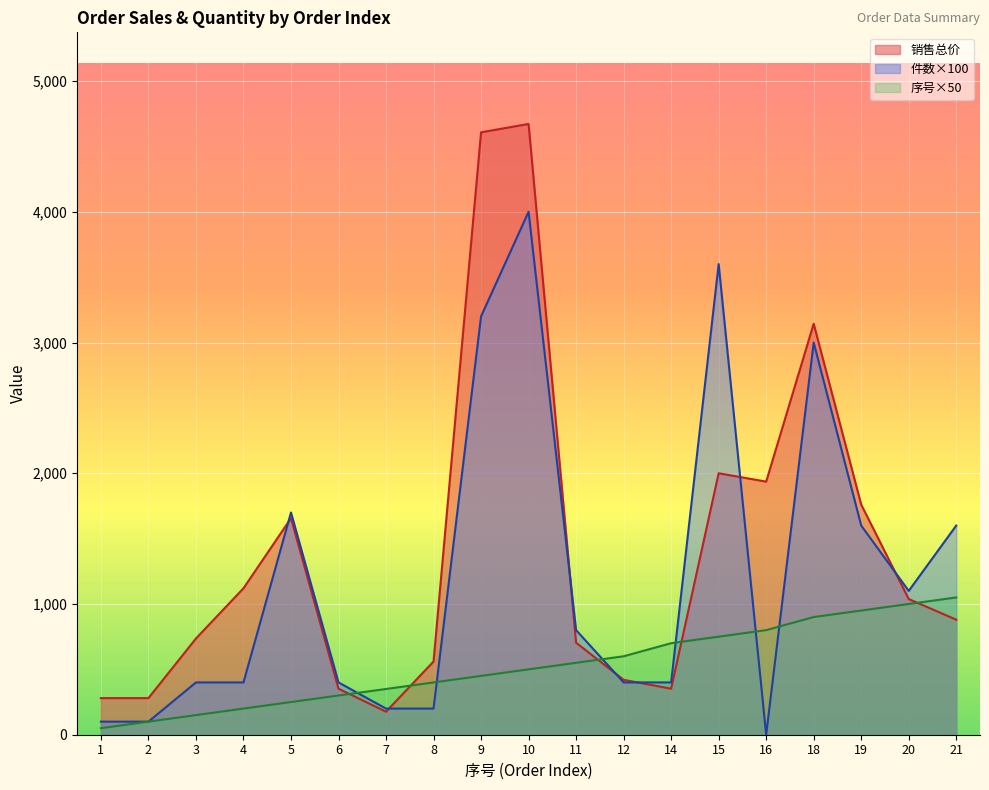

Is it true that 件数 equals 1600 at 21?

True